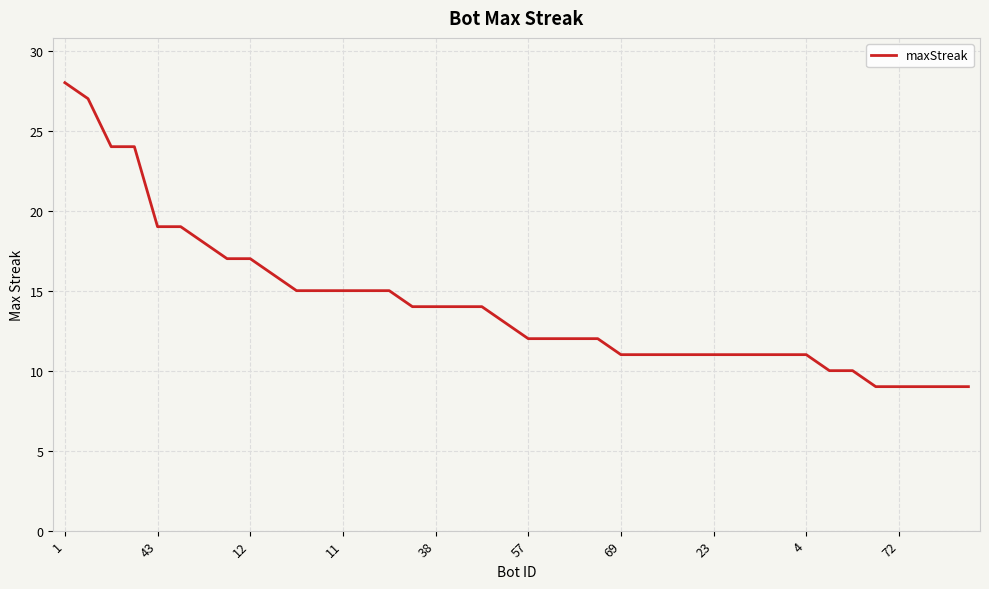

What is the smallest value displayed?

9